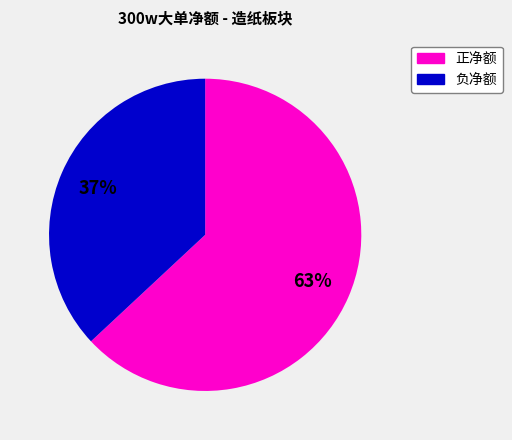

Does any single category account for the majority?

Yes